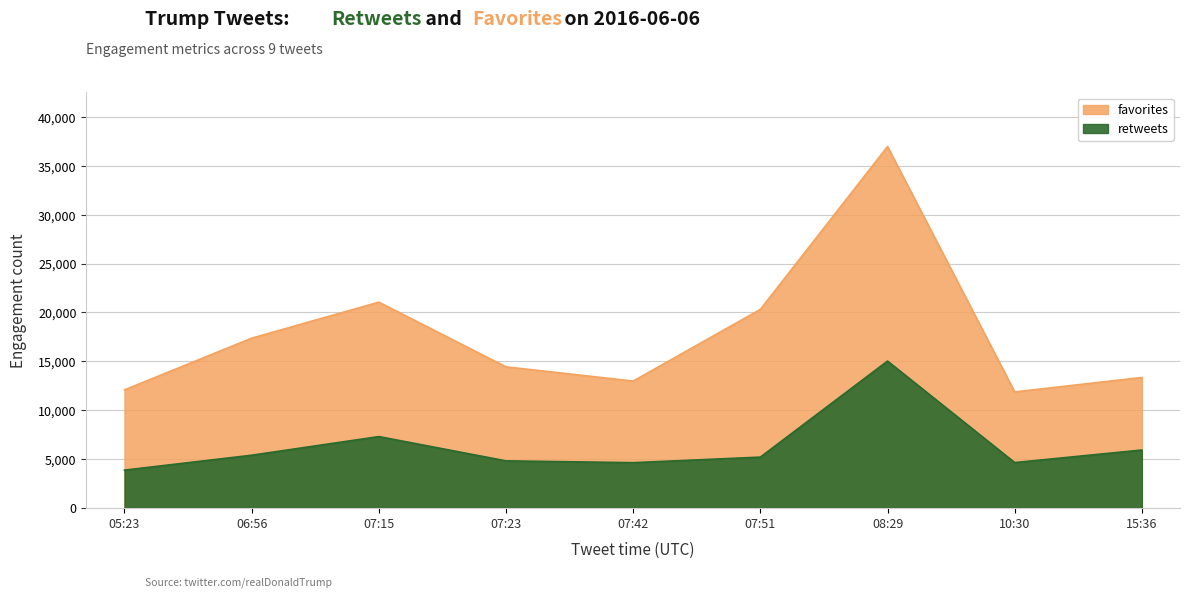

What is the label of the 7th point from the right?

07:15